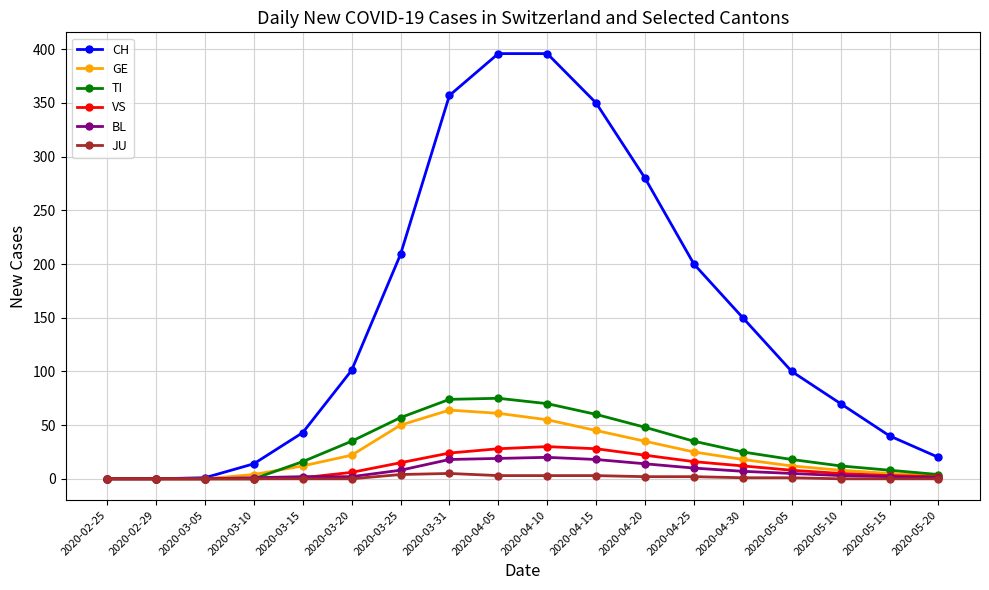

How many distinct data groups are displayed?

6